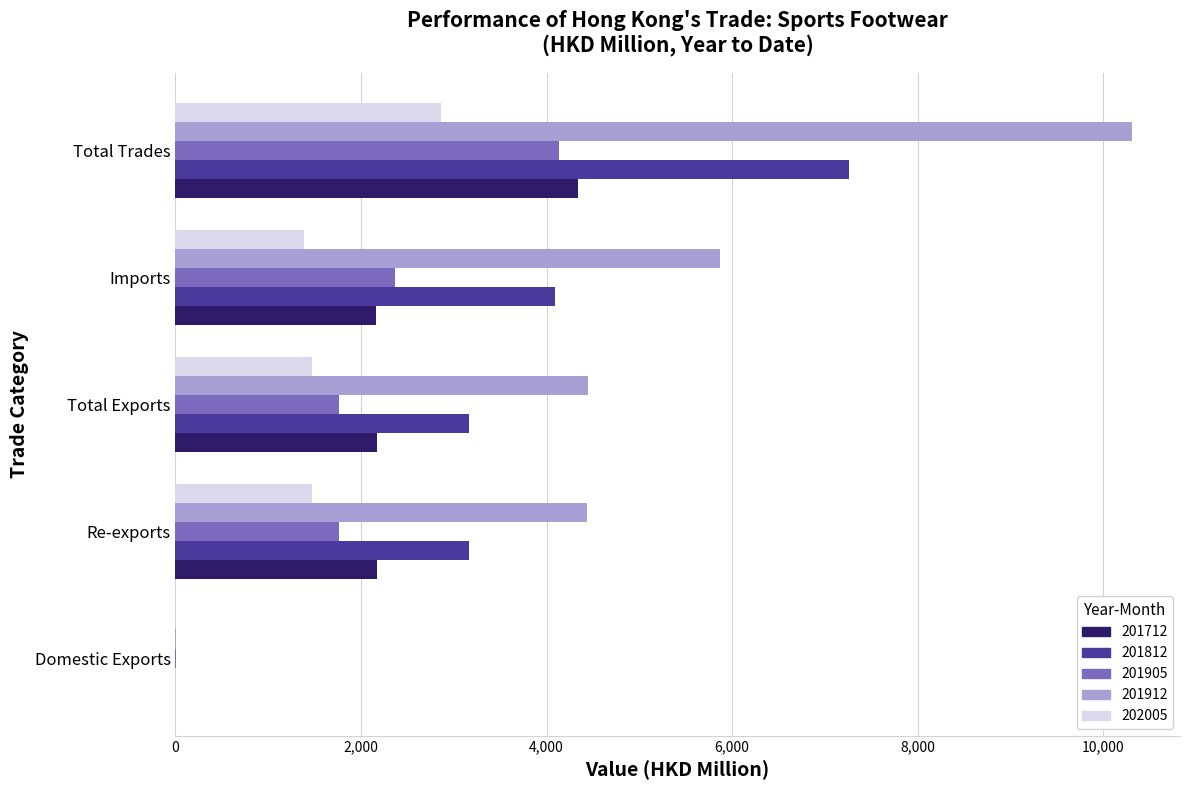

At which label does 201712 reach its peak?

Total Trades